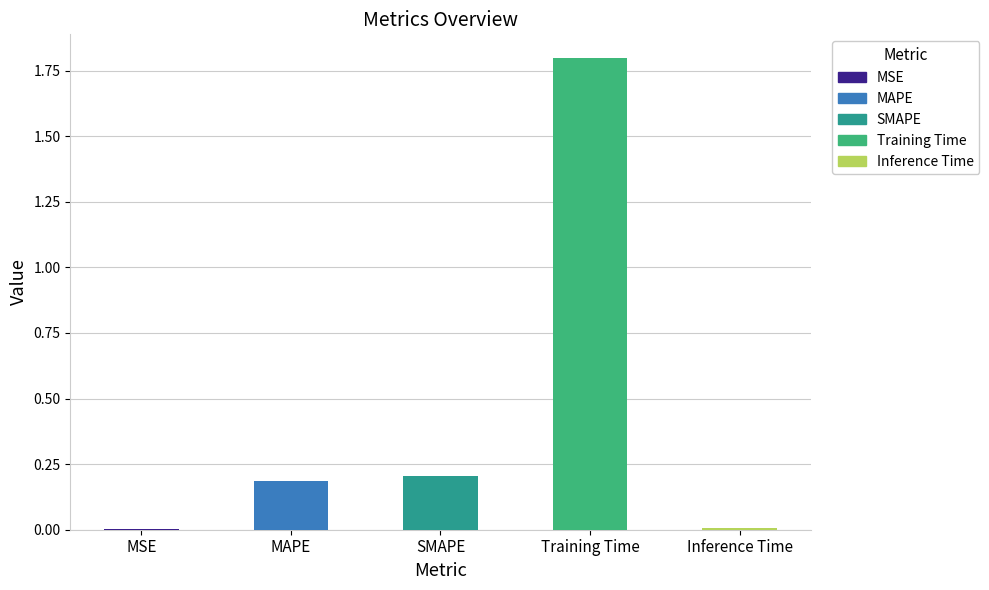

Where is the data nearest to the value 0?

MSE